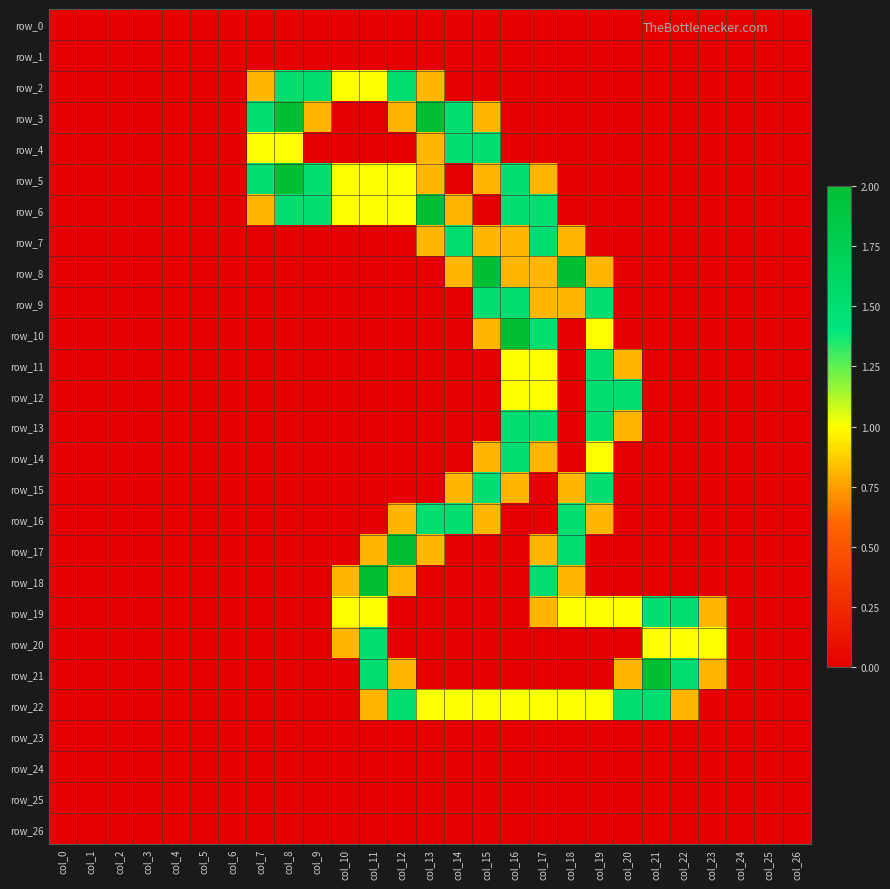

Reading left to right, list all the values displayed in this chart.

row_0: col_0=0.0	col_1=0.0	col_2=0.0	col_3=0.0	col_4=0.0	col_5=0.0	col_6=0.0	col_7=0.0	col_8=0.0	col_9=0.0	col_10=0.0	col_11=0.0	col_12=0.0	col_13=0.0	col_14=0.0	col_15=0.0	col_16=0.0	col_17=0.0	col_18=0.0	col_19=0.0	col_20=0.0	col_21=0.0	col_22=0.0	col_23=0.0	col_24=0.0	col_25=0.0	col_26=0.0
row_1: col_0=0.0	col_1=0.0	col_2=0.0	col_3=0.0	col_4=0.0	col_5=0.0	col_6=0.0	col_7=0.0	col_8=0.0	col_9=0.0	col_10=0.0	col_11=0.0	col_12=0.0	col_13=0.0	col_14=0.0	col_15=0.0	col_16=0.0	col_17=0.0	col_18=0.0	col_19=0.0	col_20=0.0	col_21=0.0	col_22=0.0	col_23=0.0	col_24=0.0	col_25=0.0	col_26=0.0
row_2: col_0=0.0	col_1=0.0	col_2=0.0	col_3=0.0	col_4=0.0	col_5=0.0	col_6=0.0	col_7=0.8	col_8=1.5	col_9=1.5	col_10=1.0	col_11=1.0	col_12=1.5	col_13=0.8	col_14=0.0	col_15=0.0	col_16=0.0	col_17=0.0	col_18=0.0	col_19=0.0	col_20=0.0	col_21=0.0	col_22=0.0	col_23=0.0	col_24=0.0	col_25=0.0	col_26=0.0
row_3: col_0=0.0	col_1=0.0	col_2=0.0	col_3=0.0	col_4=0.0	col_5=0.0	col_6=0.0	col_7=1.5	col_8=2.0	col_9=0.8	col_10=0.0	col_11=0.0	col_12=0.8	col_13=2.0	col_14=1.5	col_15=0.8	col_16=0.0	col_17=0.0	col_18=0.0	col_19=0.0	col_20=0.0	col_21=0.0	col_22=0.0	col_23=0.0	col_24=0.0	col_25=0.0	col_26=0.0
row_4: col_0=0.0	col_1=0.0	col_2=0.0	col_3=0.0	col_4=0.0	col_5=0.0	col_6=0.0	col_7=1.0	col_8=1.0	col_9=0.0	col_10=0.0	col_11=0.0	col_12=0.0	col_13=0.8	col_14=1.5	col_15=1.5	col_16=0.0	col_17=0.0	col_18=0.0	col_19=0.0	col_20=0.0	col_21=0.0	col_22=0.0	col_23=0.0	col_24=0.0	col_25=0.0	col_26=0.0
row_5: col_0=0.0	col_1=0.0	col_2=0.0	col_3=0.0	col_4=0.0	col_5=0.0	col_6=0.0	col_7=1.5	col_8=2.0	col_9=1.5	col_10=1.0	col_11=1.0	col_12=1.0	col_13=0.8	col_14=0.0	col_15=0.8	col_16=1.5	col_17=0.8	col_18=0.0	col_19=0.0	col_20=0.0	col_21=0.0	col_22=0.0	col_23=0.0	col_24=0.0	col_25=0.0	col_26=0.0
row_6: col_0=0.0	col_1=0.0	col_2=0.0	col_3=0.0	col_4=0.0	col_5=0.0	col_6=0.0	col_7=0.8	col_8=1.5	col_9=1.5	col_10=1.0	col_11=1.0	col_12=1.0	col_13=2.0	col_14=0.8	col_15=0.0	col_16=1.5	col_17=1.5	col_18=0.0	col_19=0.0	col_20=0.0	col_21=0.0	col_22=0.0	col_23=0.0	col_24=0.0	col_25=0.0	col_26=0.0
row_7: col_0=0.0	col_1=0.0	col_2=0.0	col_3=0.0	col_4=0.0	col_5=0.0	col_6=0.0	col_7=0.0	col_8=0.0	col_9=0.0	col_10=0.0	col_11=0.0	col_12=0.0	col_13=0.8	col_14=1.5	col_15=0.8	col_16=0.8	col_17=1.5	col_18=0.8	col_19=0.0	col_20=0.0	col_21=0.0	col_22=0.0	col_23=0.0	col_24=0.0	col_25=0.0	col_26=0.0
row_8: col_0=0.0	col_1=0.0	col_2=0.0	col_3=0.0	col_4=0.0	col_5=0.0	col_6=0.0	col_7=0.0	col_8=0.0	col_9=0.0	col_10=0.0	col_11=0.0	col_12=0.0	col_13=0.0	col_14=0.8	col_15=2.0	col_16=0.8	col_17=0.8	col_18=2.0	col_19=0.8	col_20=0.0	col_21=0.0	col_22=0.0	col_23=0.0	col_24=0.0	col_25=0.0	col_26=0.0
row_9: col_0=0.0	col_1=0.0	col_2=0.0	col_3=0.0	col_4=0.0	col_5=0.0	col_6=0.0	col_7=0.0	col_8=0.0	col_9=0.0	col_10=0.0	col_11=0.0	col_12=0.0	col_13=0.0	col_14=0.0	col_15=1.5	col_16=1.5	col_17=0.8	col_18=0.8	col_19=1.5	col_20=0.0	col_21=0.0	col_22=0.0	col_23=0.0	col_24=0.0	col_25=0.0	col_26=0.0
row_10: col_0=0.0	col_1=0.0	col_2=0.0	col_3=0.0	col_4=0.0	col_5=0.0	col_6=0.0	col_7=0.0	col_8=0.0	col_9=0.0	col_10=0.0	col_11=0.0	col_12=0.0	col_13=0.0	col_14=0.0	col_15=0.8	col_16=2.0	col_17=1.5	col_18=0.0	col_19=1.0	col_20=0.0	col_21=0.0	col_22=0.0	col_23=0.0	col_24=0.0	col_25=0.0	col_26=0.0
row_11: col_0=0.0	col_1=0.0	col_2=0.0	col_3=0.0	col_4=0.0	col_5=0.0	col_6=0.0	col_7=0.0	col_8=0.0	col_9=0.0	col_10=0.0	col_11=0.0	col_12=0.0	col_13=0.0	col_14=0.0	col_15=0.0	col_16=1.0	col_17=1.0	col_18=0.0	col_19=1.5	col_20=0.8	col_21=0.0	col_22=0.0	col_23=0.0	col_24=0.0	col_25=0.0	col_26=0.0
row_12: col_0=0.0	col_1=0.0	col_2=0.0	col_3=0.0	col_4=0.0	col_5=0.0	col_6=0.0	col_7=0.0	col_8=0.0	col_9=0.0	col_10=0.0	col_11=0.0	col_12=0.0	col_13=0.0	col_14=0.0	col_15=0.0	col_16=1.0	col_17=1.0	col_18=0.0	col_19=1.5	col_20=1.5	col_21=0.0	col_22=0.0	col_23=0.0	col_24=0.0	col_25=0.0	col_26=0.0
row_13: col_0=0.0	col_1=0.0	col_2=0.0	col_3=0.0	col_4=0.0	col_5=0.0	col_6=0.0	col_7=0.0	col_8=0.0	col_9=0.0	col_10=0.0	col_11=0.0	col_12=0.0	col_13=0.0	col_14=0.0	col_15=0.0	col_16=1.5	col_17=1.5	col_18=0.0	col_19=1.5	col_20=0.8	col_21=0.0	col_22=0.0	col_23=0.0	col_24=0.0	col_25=0.0	col_26=0.0
row_14: col_0=0.0	col_1=0.0	col_2=0.0	col_3=0.0	col_4=0.0	col_5=0.0	col_6=0.0	col_7=0.0	col_8=0.0	col_9=0.0	col_10=0.0	col_11=0.0	col_12=0.0	col_13=0.0	col_14=0.0	col_15=0.8	col_16=1.5	col_17=0.8	col_18=0.0	col_19=1.0	col_20=0.0	col_21=0.0	col_22=0.0	col_23=0.0	col_24=0.0	col_25=0.0	col_26=0.0
row_15: col_0=0.0	col_1=0.0	col_2=0.0	col_3=0.0	col_4=0.0	col_5=0.0	col_6=0.0	col_7=0.0	col_8=0.0	col_9=0.0	col_10=0.0	col_11=0.0	col_12=0.0	col_13=0.0	col_14=0.8	col_15=1.5	col_16=0.8	col_17=0.0	col_18=0.8	col_19=1.5	col_20=0.0	col_21=0.0	col_22=0.0	col_23=0.0	col_24=0.0	col_25=0.0	col_26=0.0
row_16: col_0=0.0	col_1=0.0	col_2=0.0	col_3=0.0	col_4=0.0	col_5=0.0	col_6=0.0	col_7=0.0	col_8=0.0	col_9=0.0	col_10=0.0	col_11=0.0	col_12=0.8	col_13=1.5	col_14=1.5	col_15=0.8	col_16=0.0	col_17=0.0	col_18=1.5	col_19=0.8	col_20=0.0	col_21=0.0	col_22=0.0	col_23=0.0	col_24=0.0	col_25=0.0	col_26=0.0
row_17: col_0=0.0	col_1=0.0	col_2=0.0	col_3=0.0	col_4=0.0	col_5=0.0	col_6=0.0	col_7=0.0	col_8=0.0	col_9=0.0	col_10=0.0	col_11=0.8	col_12=2.0	col_13=0.8	col_14=0.0	col_15=0.0	col_16=0.0	col_17=0.8	col_18=1.5	col_19=0.0	col_20=0.0	col_21=0.0	col_22=0.0	col_23=0.0	col_24=0.0	col_25=0.0	col_26=0.0
row_18: col_0=0.0	col_1=0.0	col_2=0.0	col_3=0.0	col_4=0.0	col_5=0.0	col_6=0.0	col_7=0.0	col_8=0.0	col_9=0.0	col_10=0.8	col_11=2.0	col_12=0.8	col_13=0.0	col_14=0.0	col_15=0.0	col_16=0.0	col_17=1.5	col_18=0.8	col_19=0.0	col_20=0.0	col_21=0.0	col_22=0.0	col_23=0.0	col_24=0.0	col_25=0.0	col_26=0.0
row_19: col_0=0.0	col_1=0.0	col_2=0.0	col_3=0.0	col_4=0.0	col_5=0.0	col_6=0.0	col_7=0.0	col_8=0.0	col_9=0.0	col_10=1.0	col_11=1.0	col_12=0.0	col_13=0.0	col_14=0.0	col_15=0.0	col_16=0.0	col_17=0.8	col_18=1.0	col_19=1.0	col_20=1.0	col_21=1.5	col_22=1.5	col_23=0.8	col_24=0.0	col_25=0.0	col_26=0.0
row_20: col_0=0.0	col_1=0.0	col_2=0.0	col_3=0.0	col_4=0.0	col_5=0.0	col_6=0.0	col_7=0.0	col_8=0.0	col_9=0.0	col_10=0.8	col_11=1.5	col_12=0.0	col_13=0.0	col_14=0.0	col_15=0.0	col_16=0.0	col_17=0.0	col_18=0.0	col_19=0.0	col_20=0.0	col_21=1.0	col_22=1.0	col_23=1.0	col_24=0.0	col_25=0.0	col_26=0.0
row_21: col_0=0.0	col_1=0.0	col_2=0.0	col_3=0.0	col_4=0.0	col_5=0.0	col_6=0.0	col_7=0.0	col_8=0.0	col_9=0.0	col_10=0.0	col_11=1.5	col_12=0.8	col_13=0.0	col_14=0.0	col_15=0.0	col_16=0.0	col_17=0.0	col_18=0.0	col_19=0.0	col_20=0.8	col_21=2.0	col_22=1.5	col_23=0.8	col_24=0.0	col_25=0.0	col_26=0.0
row_22: col_0=0.0	col_1=0.0	col_2=0.0	col_3=0.0	col_4=0.0	col_5=0.0	col_6=0.0	col_7=0.0	col_8=0.0	col_9=0.0	col_10=0.0	col_11=0.8	col_12=1.5	col_13=1.0	col_14=1.0	col_15=1.0	col_16=1.0	col_17=1.0	col_18=1.0	col_19=1.0	col_20=1.5	col_21=1.5	col_22=0.8	col_23=0.0	col_24=0.0	col_25=0.0	col_26=0.0
row_23: col_0=0.0	col_1=0.0	col_2=0.0	col_3=0.0	col_4=0.0	col_5=0.0	col_6=0.0	col_7=0.0	col_8=0.0	col_9=0.0	col_10=0.0	col_11=0.0	col_12=0.0	col_13=0.0	col_14=0.0	col_15=0.0	col_16=0.0	col_17=0.0	col_18=0.0	col_19=0.0	col_20=0.0	col_21=0.0	col_22=0.0	col_23=0.0	col_24=0.0	col_25=0.0	col_26=0.0
row_24: col_0=0.0	col_1=0.0	col_2=0.0	col_3=0.0	col_4=0.0	col_5=0.0	col_6=0.0	col_7=0.0	col_8=0.0	col_9=0.0	col_10=0.0	col_11=0.0	col_12=0.0	col_13=0.0	col_14=0.0	col_15=0.0	col_16=0.0	col_17=0.0	col_18=0.0	col_19=0.0	col_20=0.0	col_21=0.0	col_22=0.0	col_23=0.0	col_24=0.0	col_25=0.0	col_26=0.0
row_25: col_0=0.0	col_1=0.0	col_2=0.0	col_3=0.0	col_4=0.0	col_5=0.0	col_6=0.0	col_7=0.0	col_8=0.0	col_9=0.0	col_10=0.0	col_11=0.0	col_12=0.0	col_13=0.0	col_14=0.0	col_15=0.0	col_16=0.0	col_17=0.0	col_18=0.0	col_19=0.0	col_20=0.0	col_21=0.0	col_22=0.0	col_23=0.0	col_24=0.0	col_25=0.0	col_26=0.0
row_26: col_0=0.0	col_1=0.0	col_2=0.0	col_3=0.0	col_4=0.0	col_5=0.0	col_6=0.0	col_7=0.0	col_8=0.0	col_9=0.0	col_10=0.0	col_11=0.0	col_12=0.0	col_13=0.0	col_14=0.0	col_15=0.0	col_16=0.0	col_17=0.0	col_18=0.0	col_19=0.0	col_20=0.0	col_21=0.0	col_22=0.0	col_23=0.0	col_24=0.0	col_25=0.0	col_26=0.0